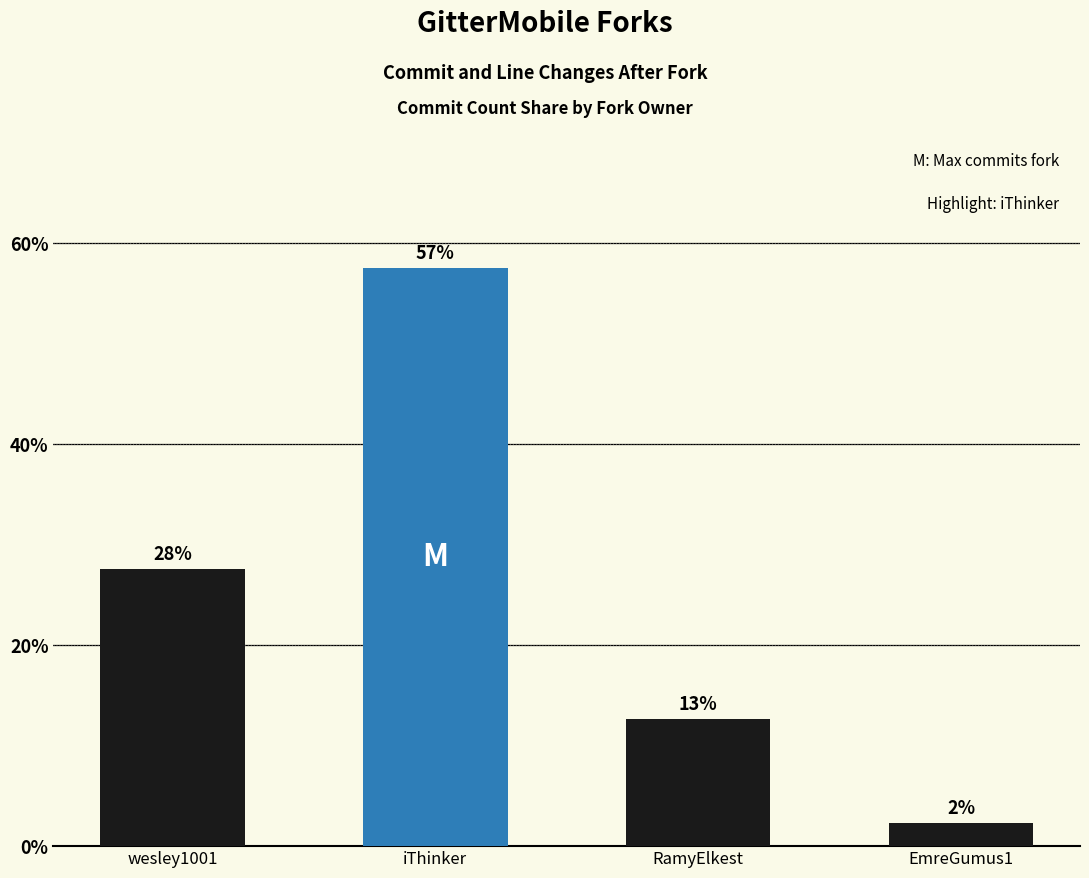

Where is the data nearest to the value 29?

wesley1001